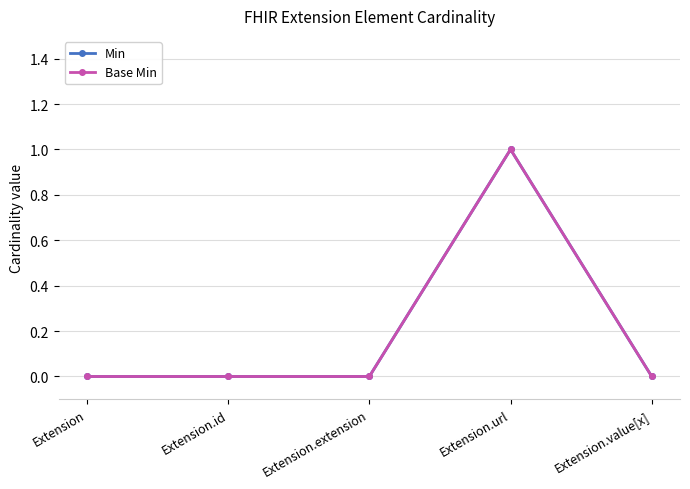

Read the Base Min value at Extension.url.

1